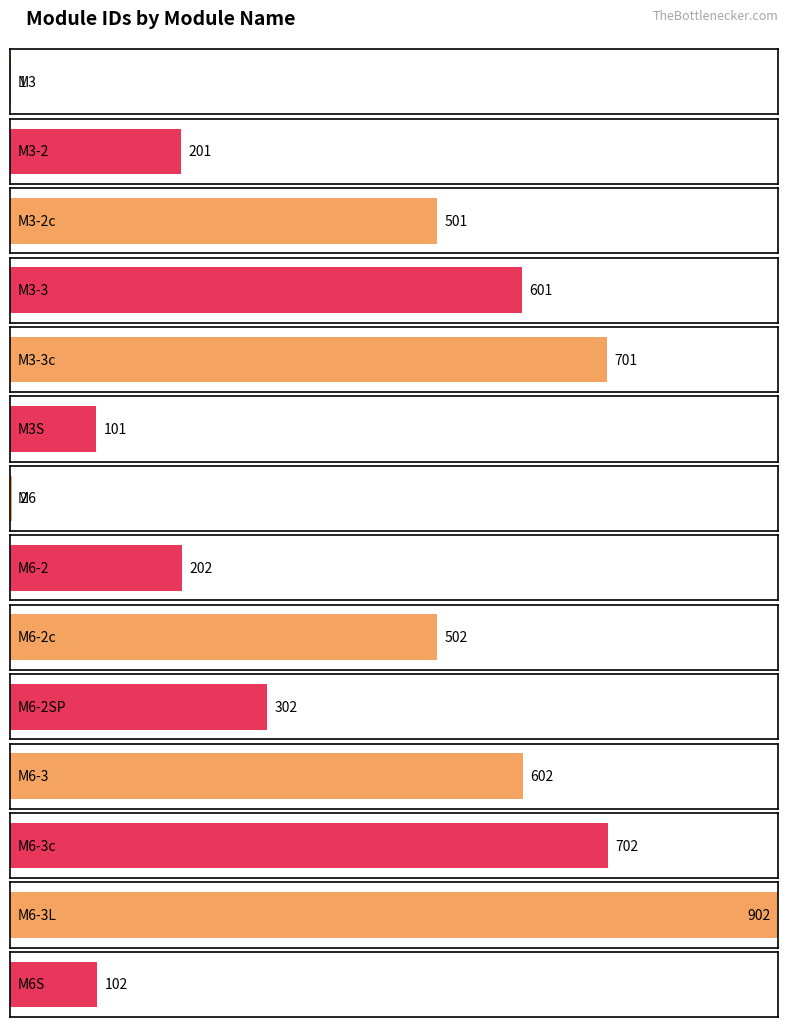

What is the difference between the values at M6-2c and M6-2SP?

200